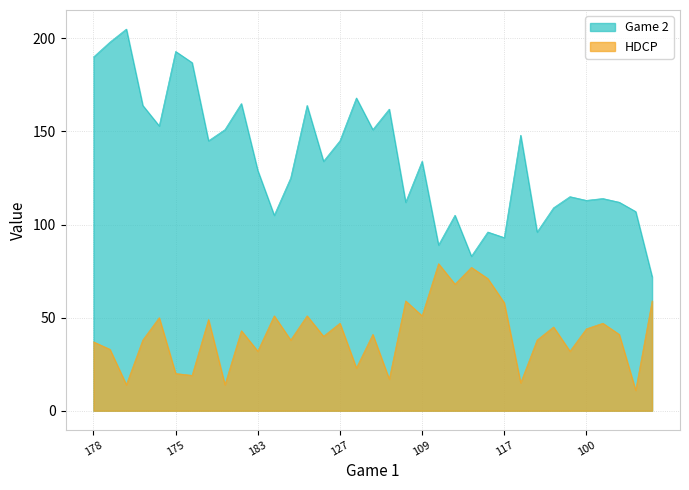

What is the spread (max minus min) of values at 157?

96